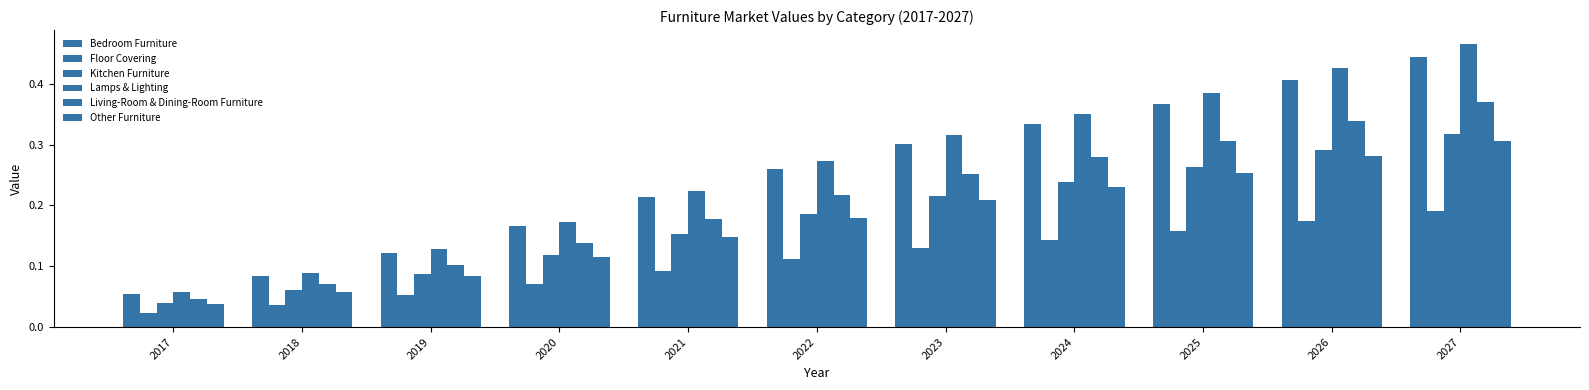

Reading right to left, what are all the values shown in this chart?

Bedroom Furniture: 2027=0.4	2026=0.4	2025=0.4	2024=0.3	2023=0.3	2022=0.3	2021=0.2	2020=0.2	2019=0.1	2018=0.1	2017=0.1
Floor Covering: 2027=0.2	2026=0.2	2025=0.2	2024=0.1	2023=0.1	2022=0.1	2021=0.1	2020=0.1	2019=0.1	2018=0.0	2017=0.0
Kitchen Furniture: 2027=0.3	2026=0.3	2025=0.3	2024=0.2	2023=0.2	2022=0.2	2021=0.2	2020=0.1	2019=0.1	2018=0.1	2017=0.0
Lamps & Lighting: 2027=0.5	2026=0.4	2025=0.4	2024=0.4	2023=0.3	2022=0.3	2021=0.2	2020=0.2	2019=0.1	2018=0.1	2017=0.1
Living-Room & Dining-Room Furniture: 2027=0.4	2026=0.3	2025=0.3	2024=0.3	2023=0.3	2022=0.2	2021=0.2	2020=0.1	2019=0.1	2018=0.1	2017=0.0
Other Furniture: 2027=0.3	2026=0.3	2025=0.3	2024=0.2	2023=0.2	2022=0.2	2021=0.1	2020=0.1	2019=0.1	2018=0.1	2017=0.0